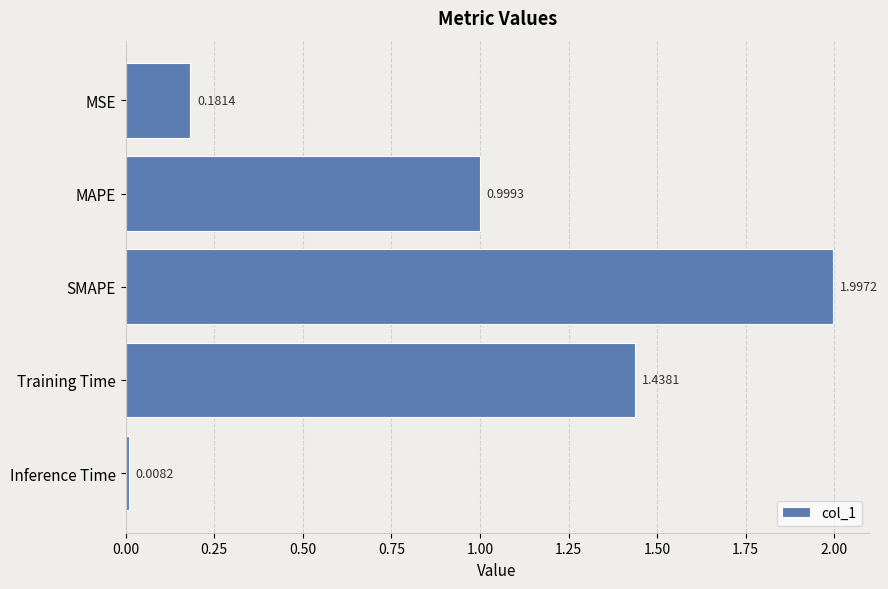

List the labels in order of value, largest first.

SMAPE, Training Time, MAPE, MSE, Inference Time